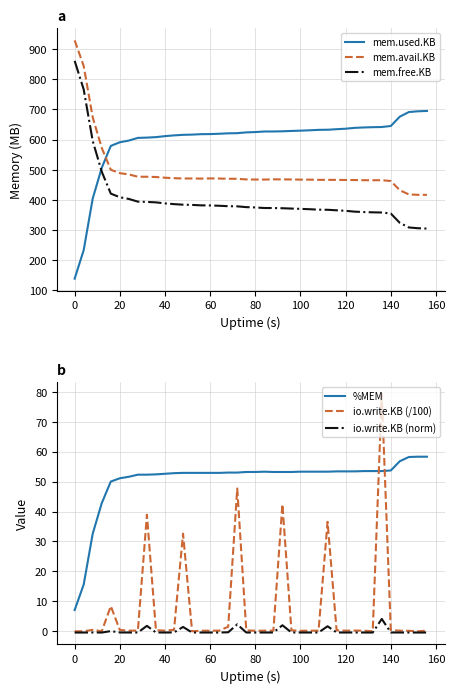

What is the minimum value for mem.used.KB?

138.9